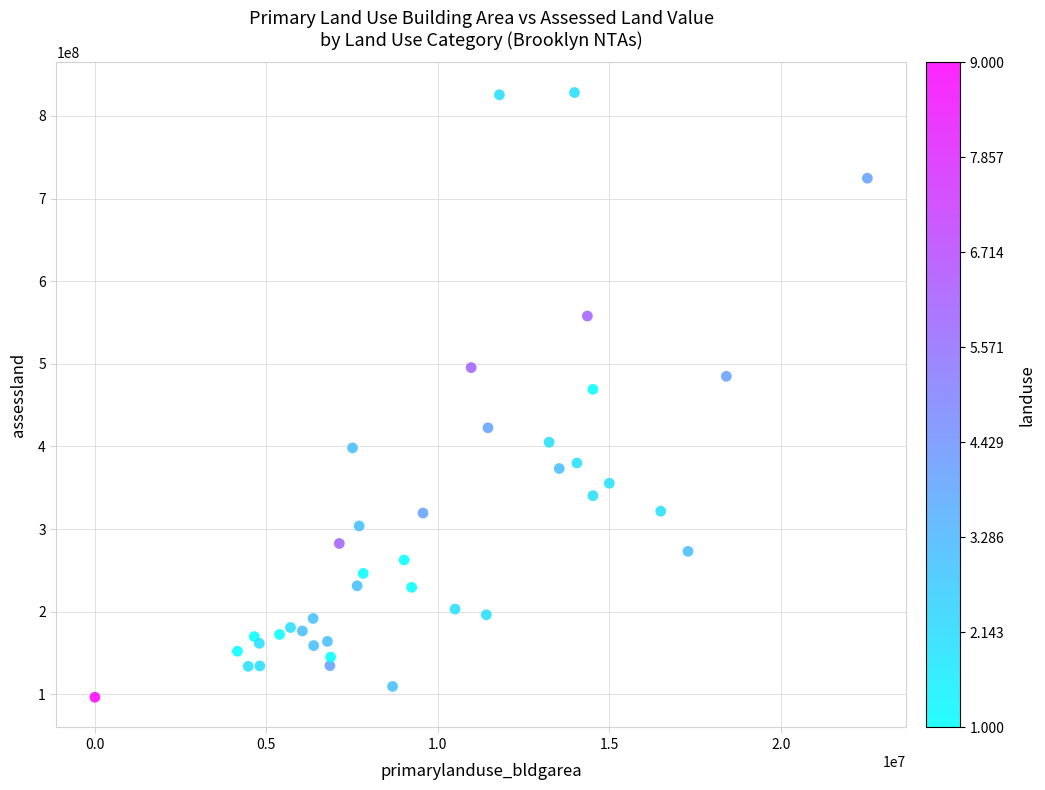

What is the range of X values (max minus min)?

22515228